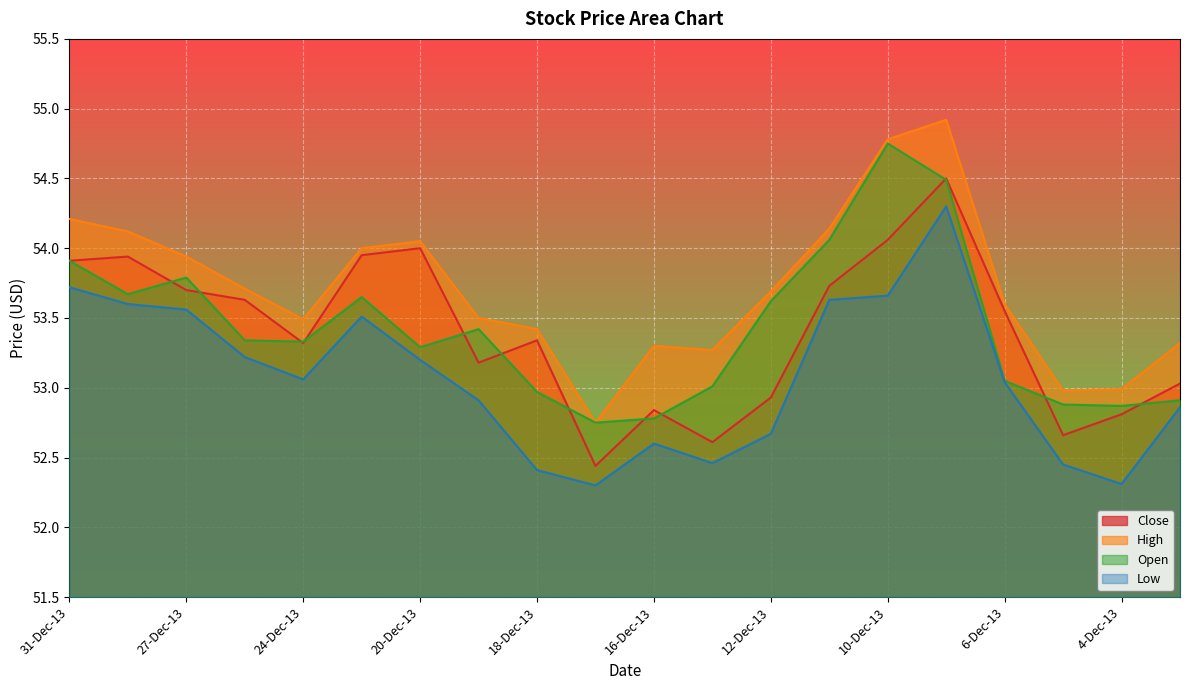

At which category is the sum across all series the highest?

9-Dec-13